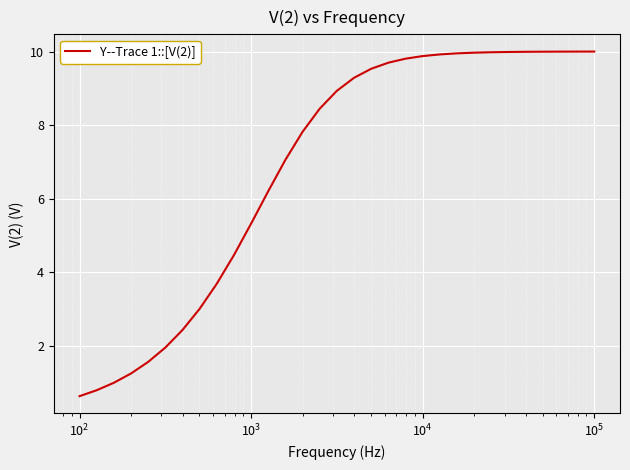

What is the difference between the maximum and minimum values?

9.4